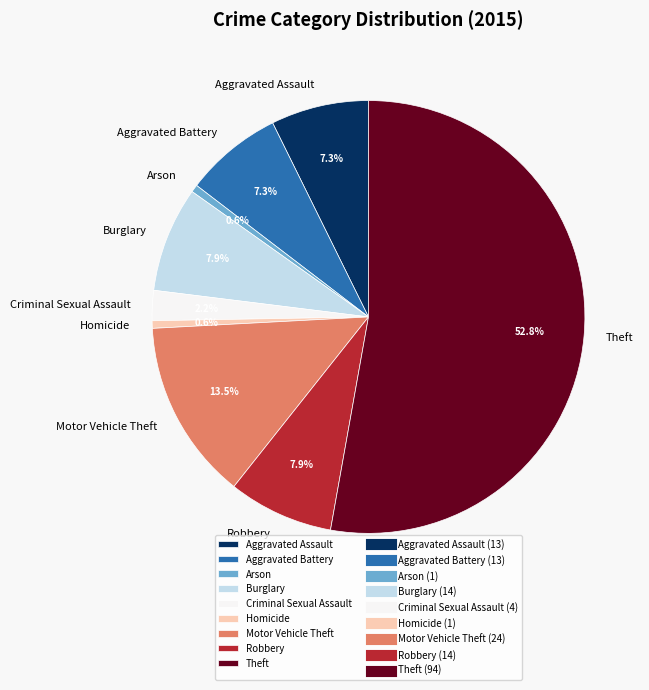

What percentage is the Aggravated Assault slice, to the nearest percent?

7%